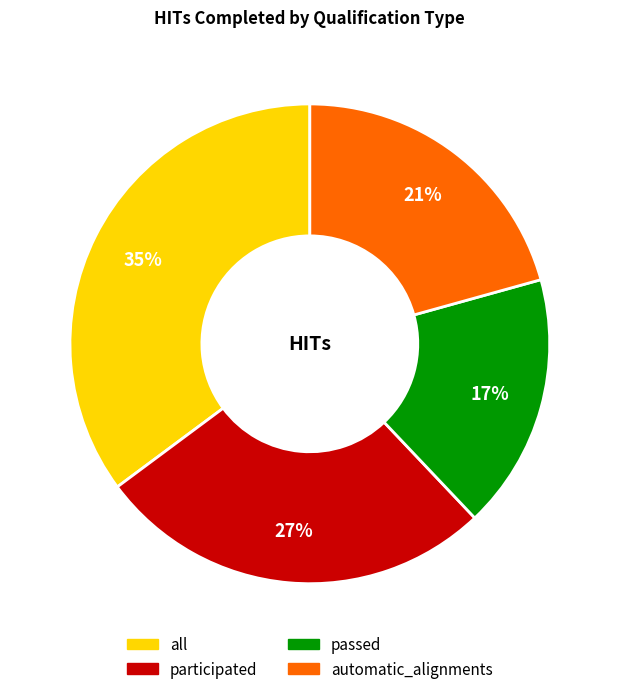

Is there a majority slice in this chart?

No